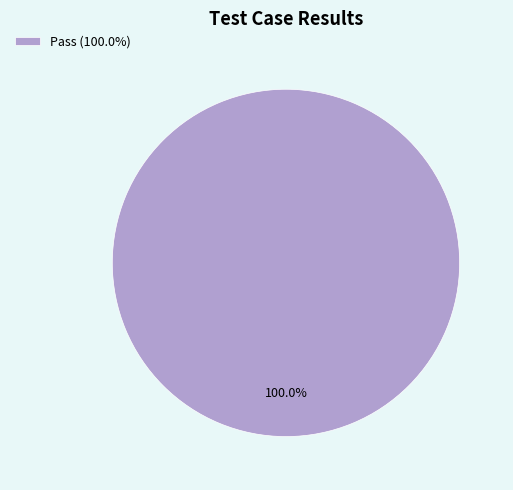

Which slice represents more than half of the pie?

Pass (100.0%)